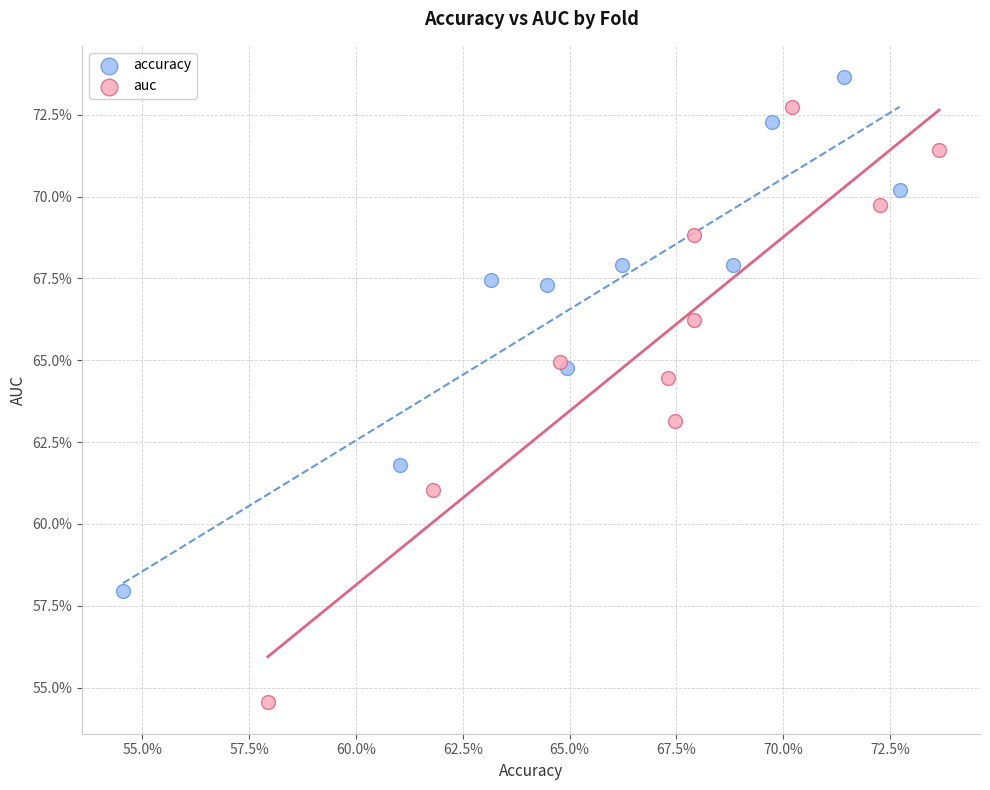

What are all the series names shown in the legend?

accuracy, auc